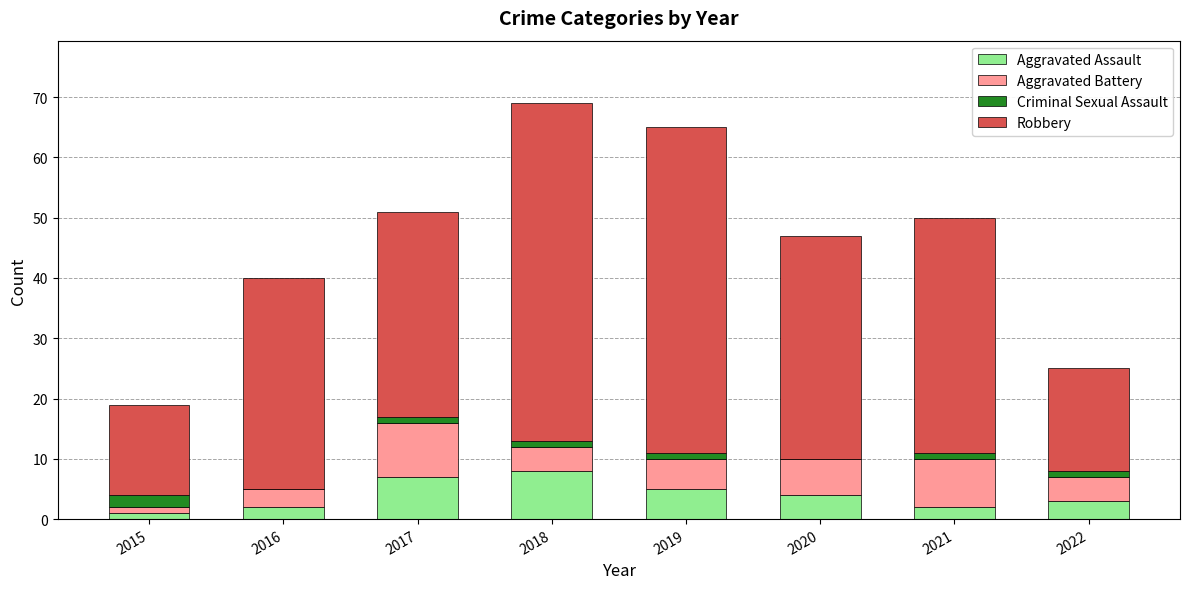

What is the maximum value for Aggravated Assault?

8